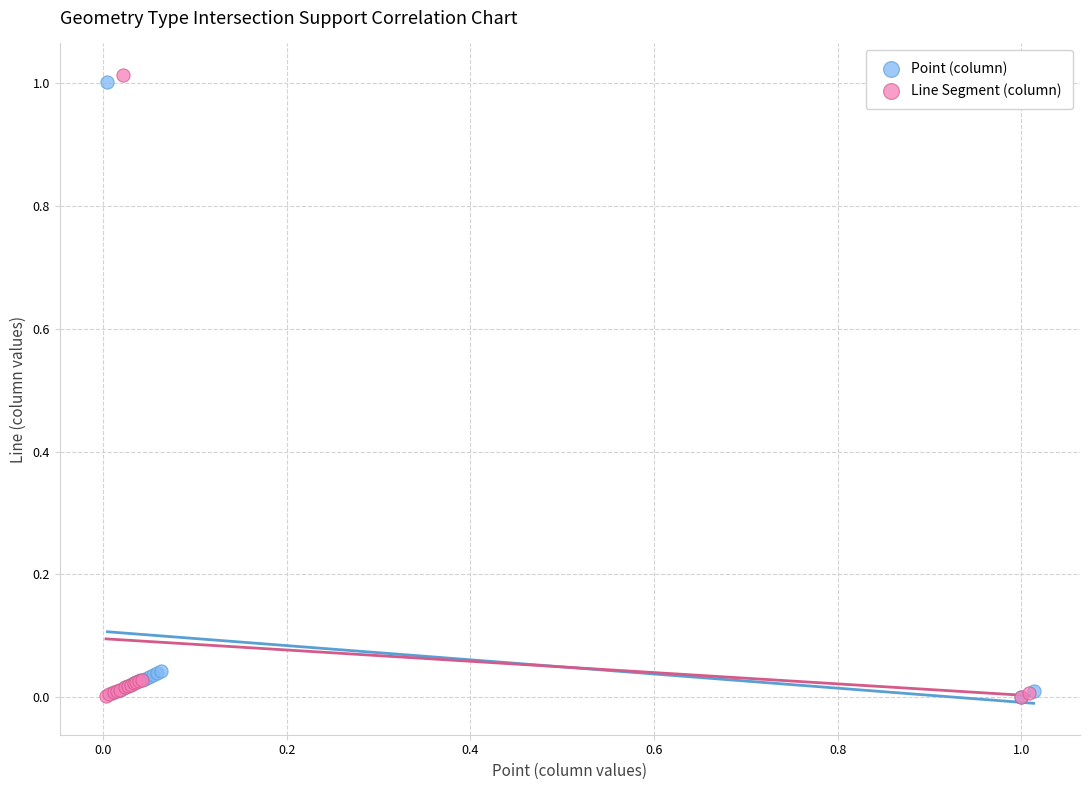

What are all the series names shown in the legend?

Point (column), Line Segment (column)